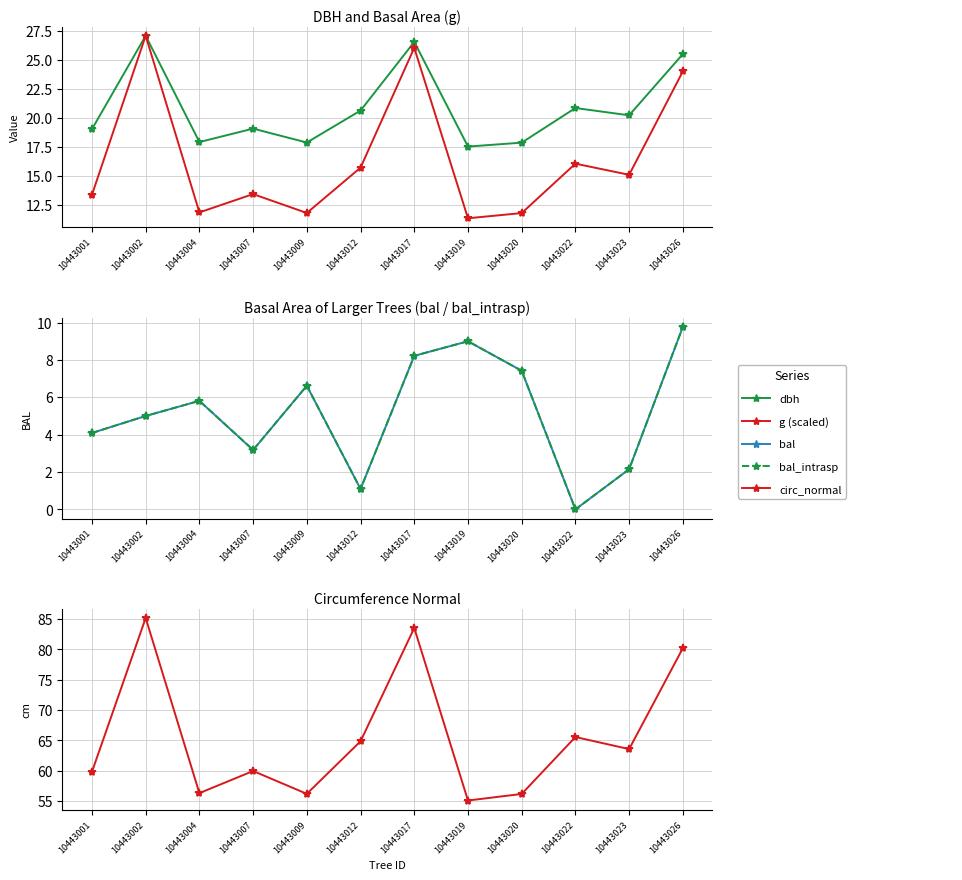

Is the value of bal_intrasp at 10443002 greater than the value of bal at 10443026?

No